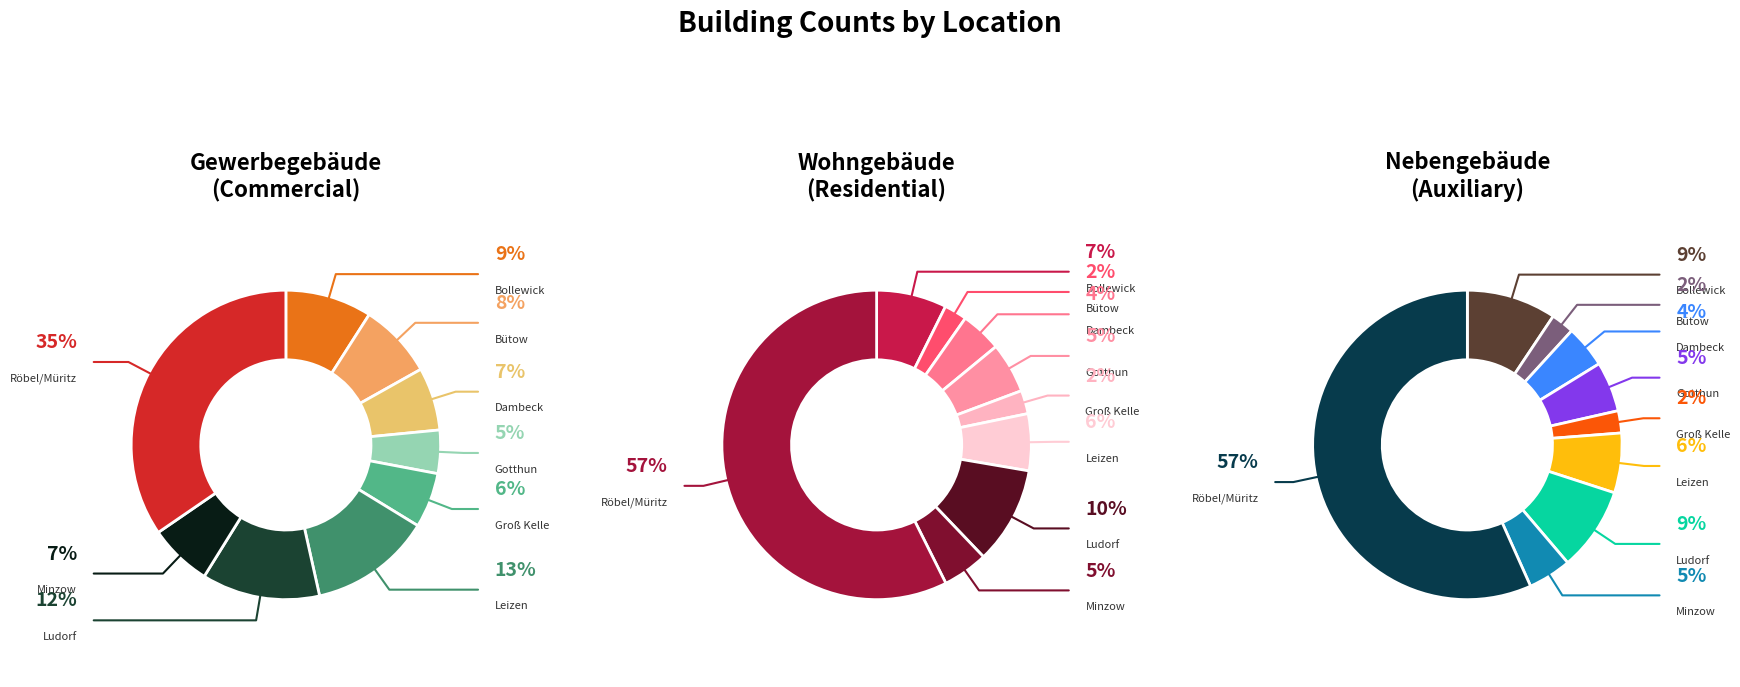

What is the spread (max minus min) of values at Gotthun?

60